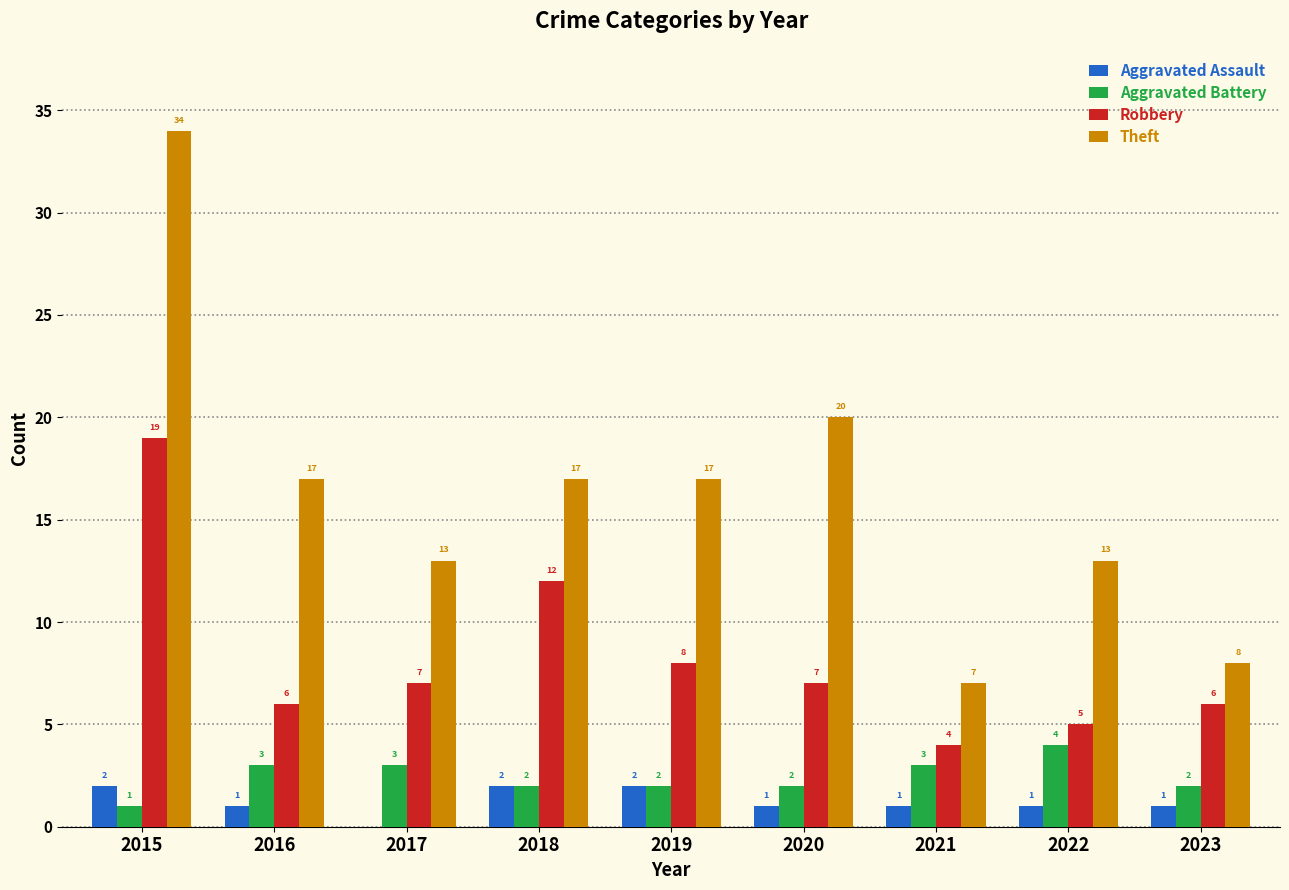

What is the difference between the Aggravated Battery values at 2015 and 2017?

2